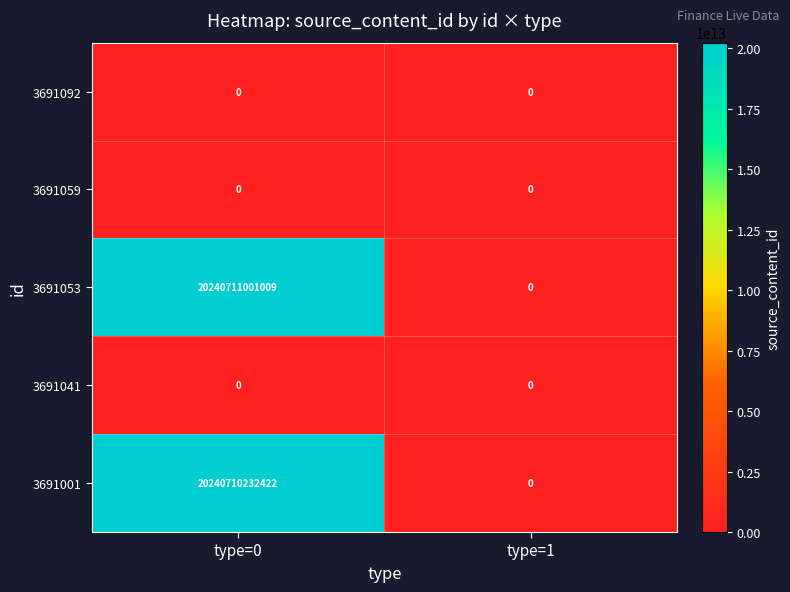

Where is 3691041 nearest to the value 0?

type=0